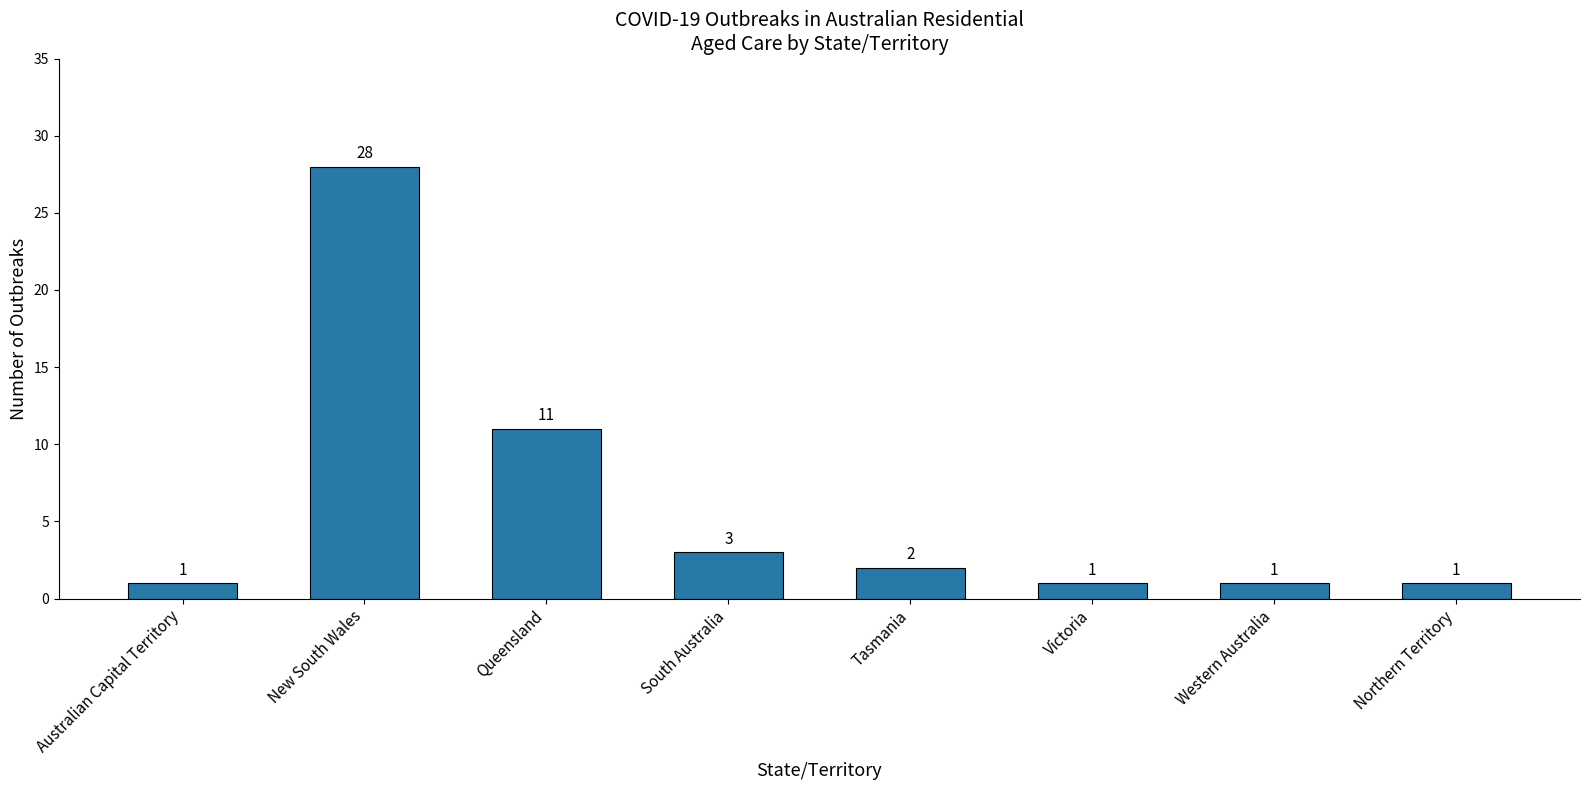

What is the difference between the values at Victoria and New South Wales?

27